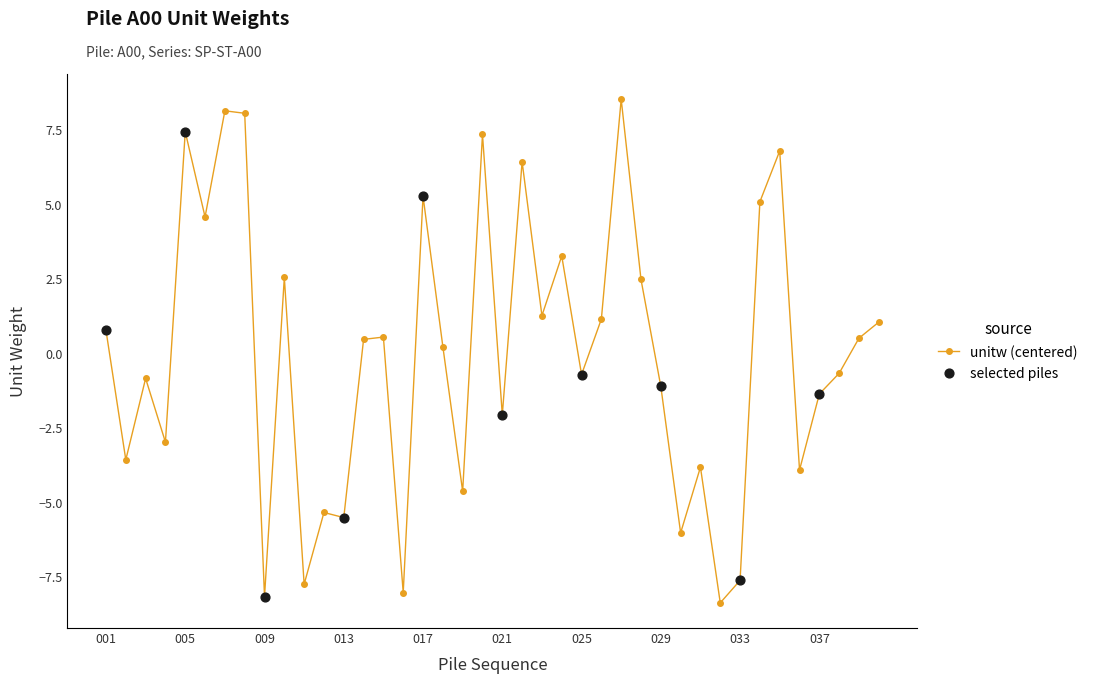

True or false: the data has more than 0 interior local peaks.

True